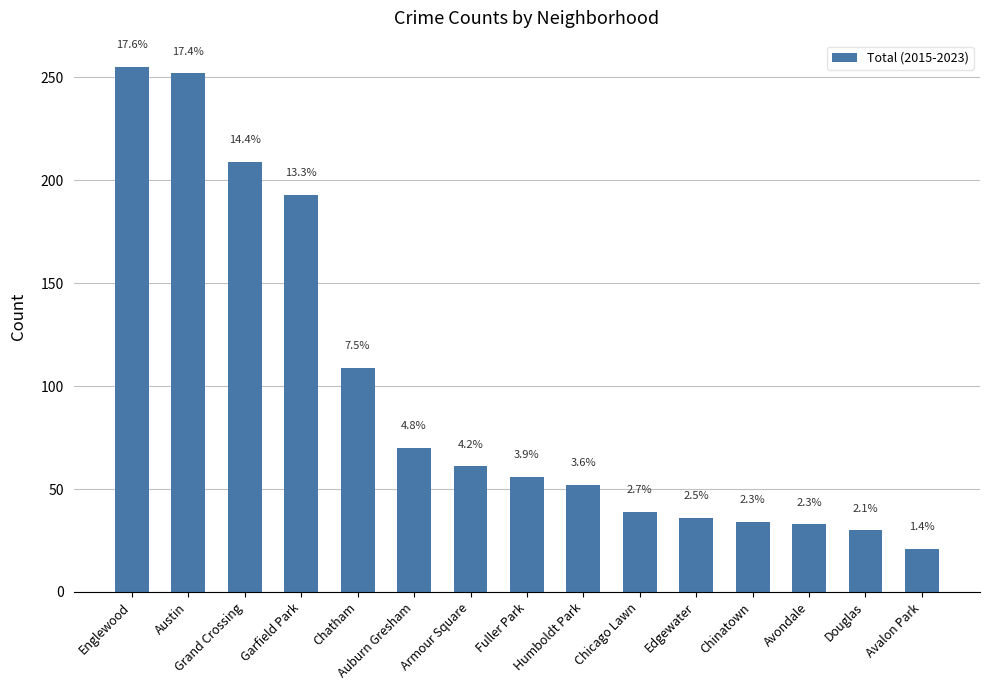

Reading left to right, list all the values displayed in this chart.

Englewood=255	Austin=252	Grand Crossing=209	Garfield Park=193	Chatham=109	Auburn Gresham=70	Armour Square=61	Fuller Park=56	Humboldt Park=52	Chicago Lawn=39	Edgewater=36	Chinatown=34	Avondale=33	Douglas=30	Avalon Park=21